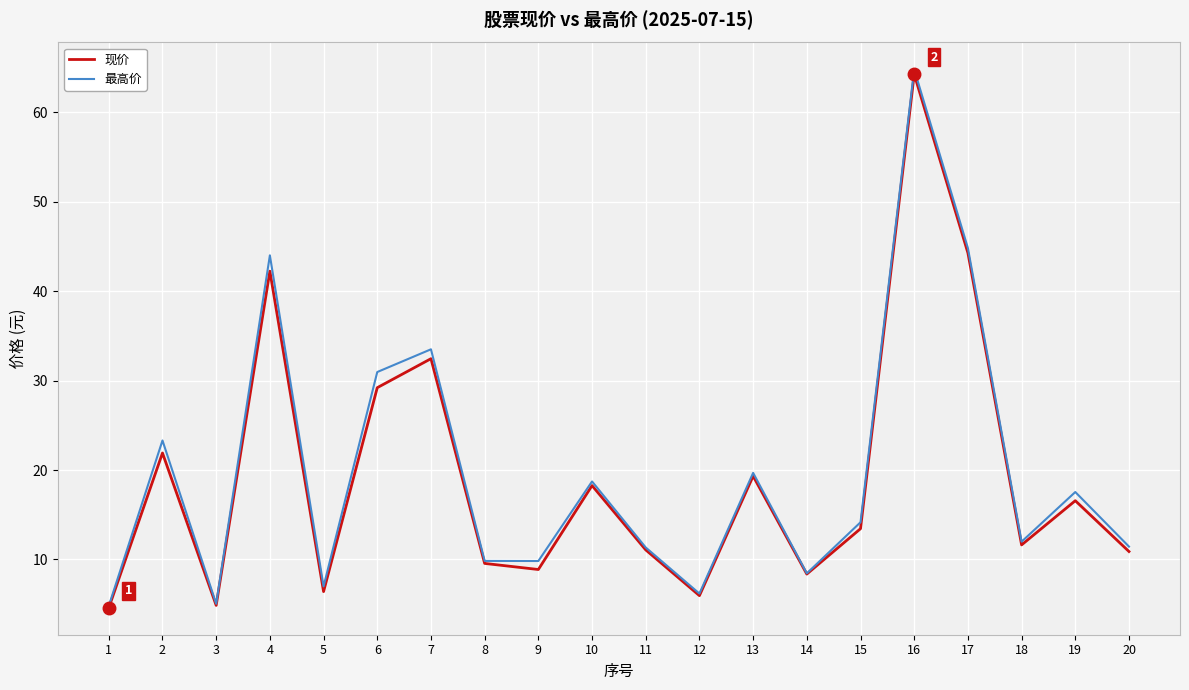

Between 15 and 19, which series saw the biggest shift?

最高价